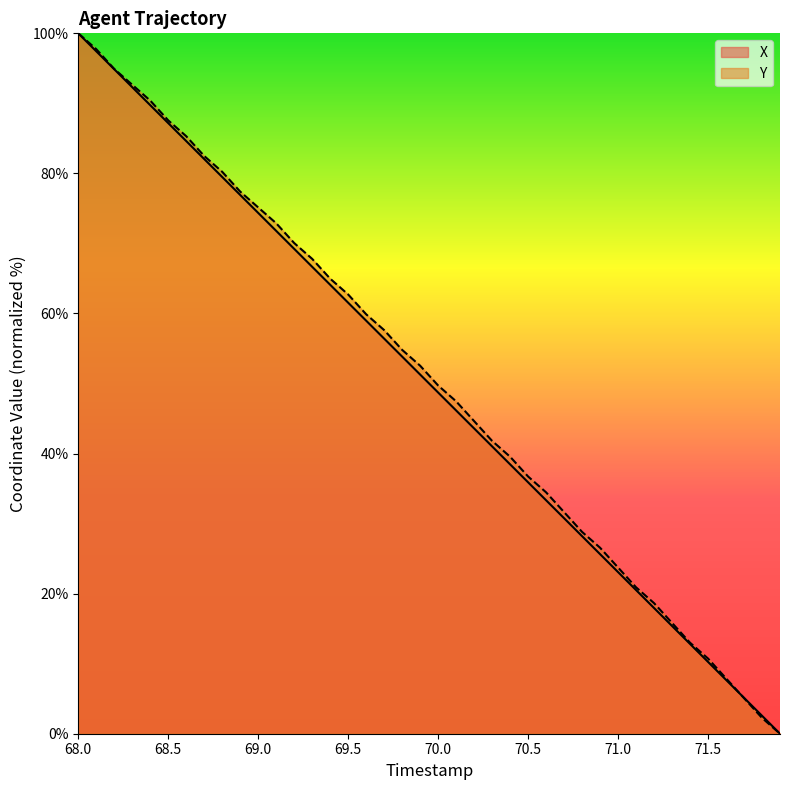

How many data points in X are above 51?

20